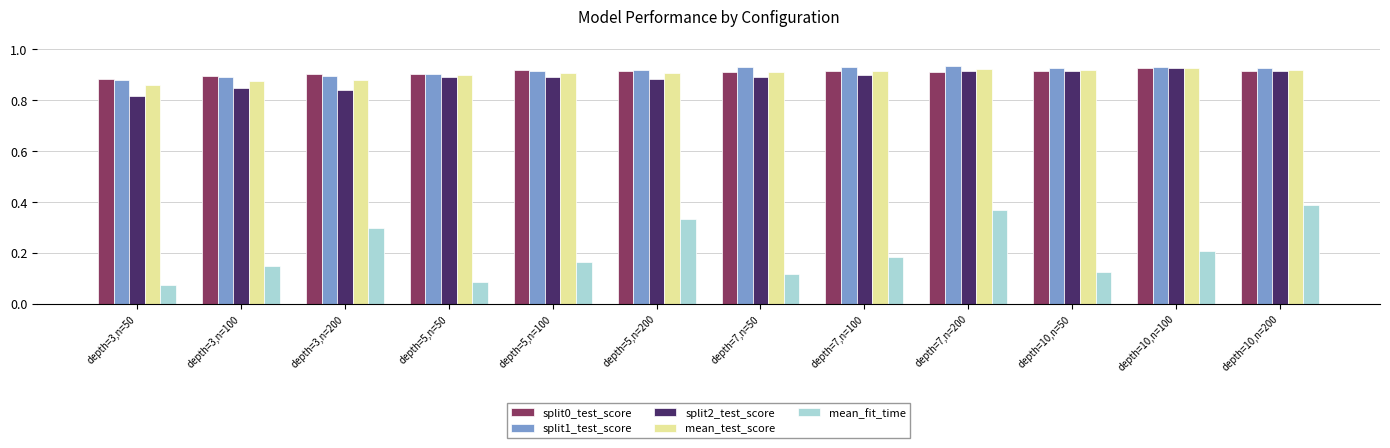

What is the spread (max minus min) of values at depth=3,n=200?

0.6